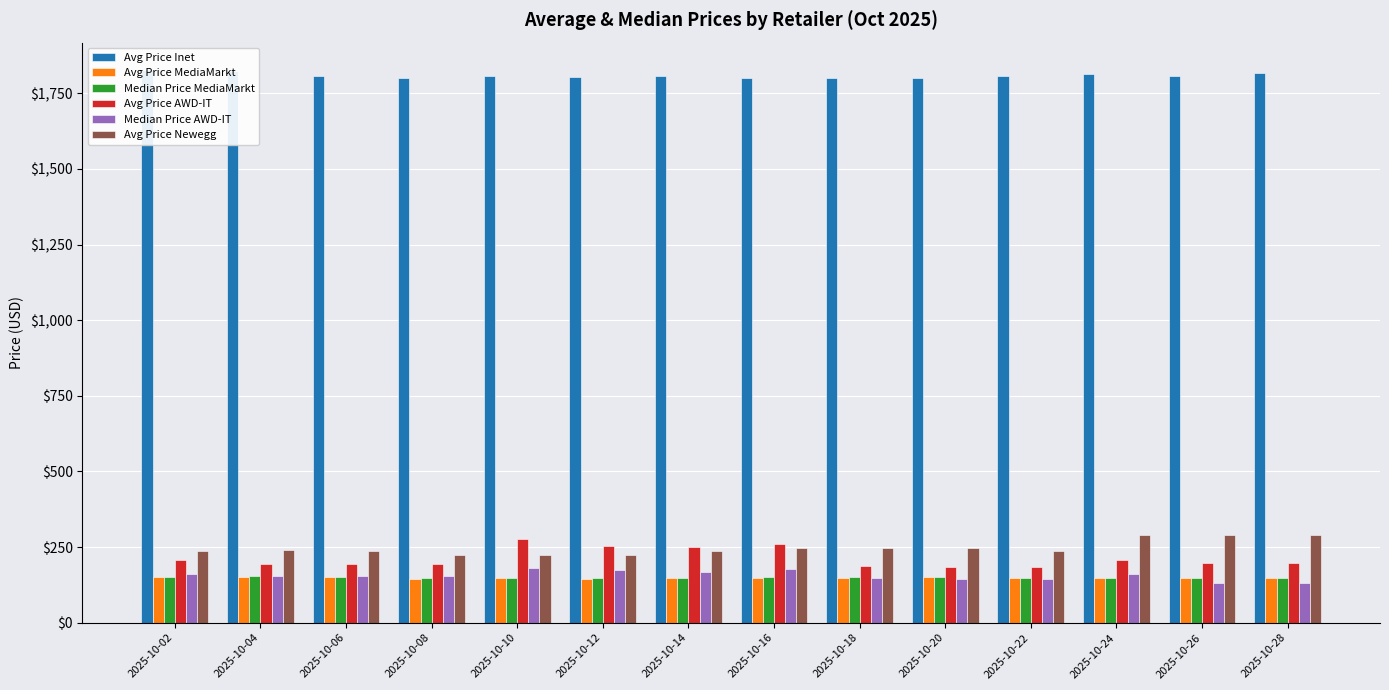

The Avg Price Inet series shows 1817.8 at 2025-10-28. True or false?

True